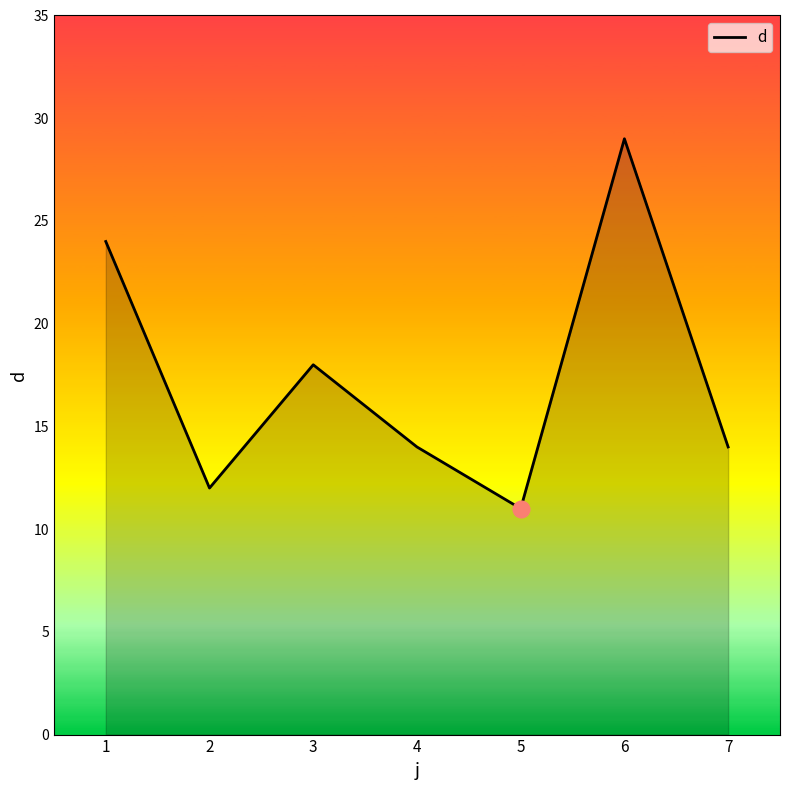

How many categories are shown in the chart?

7